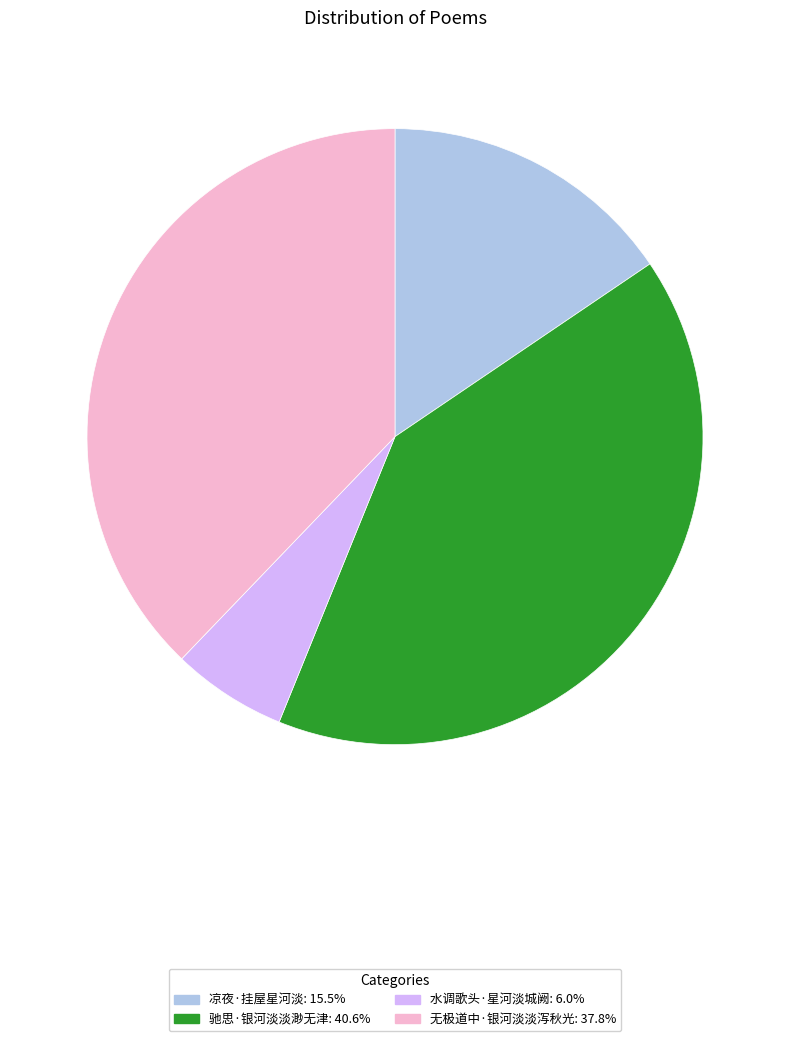

Which slice is the largest?

驰思·银河淡淡渺无津